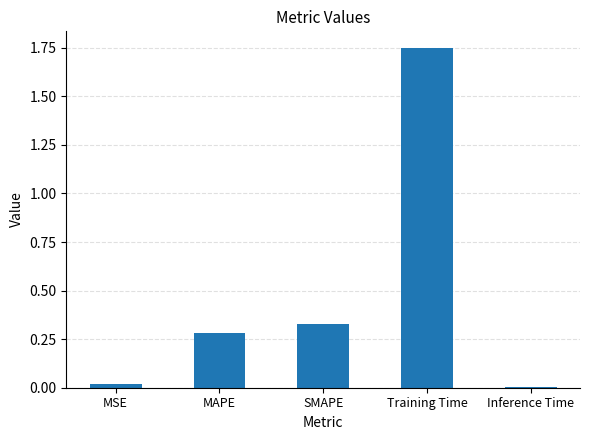

What is the average value?

0.5